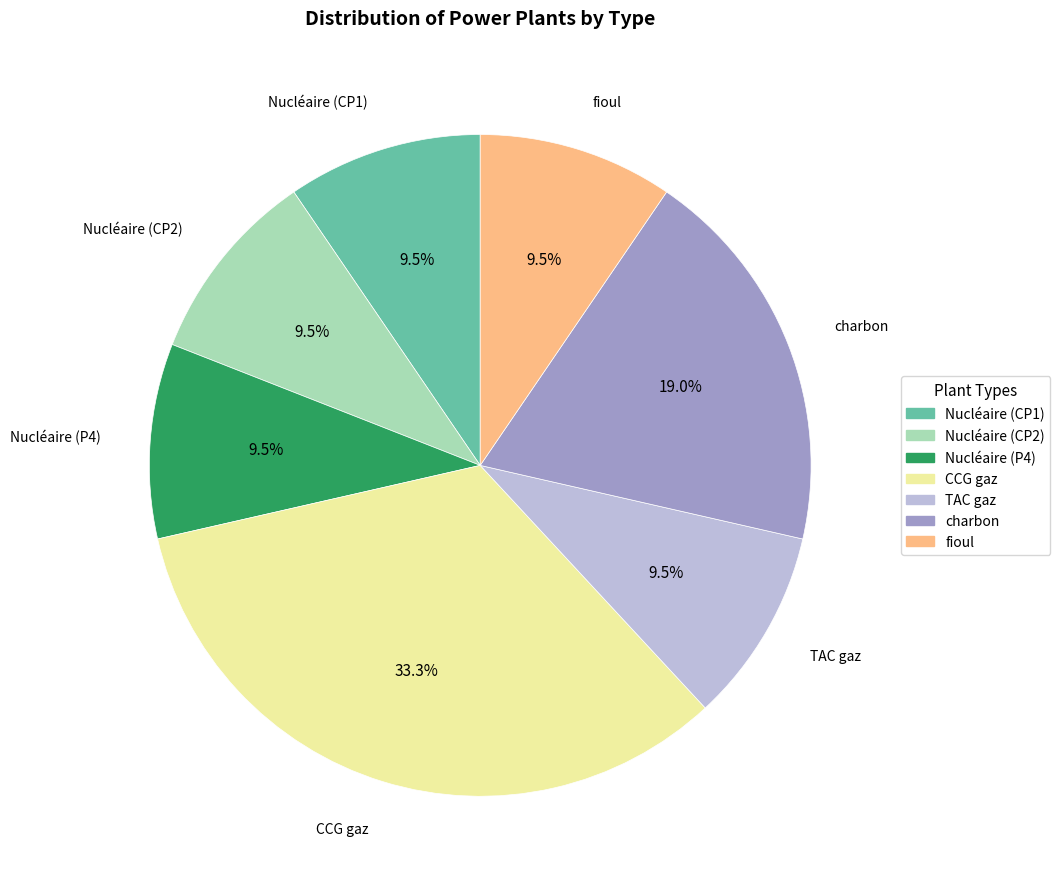

The TAC gaz slice represents 4% of the pie. True or false?

False